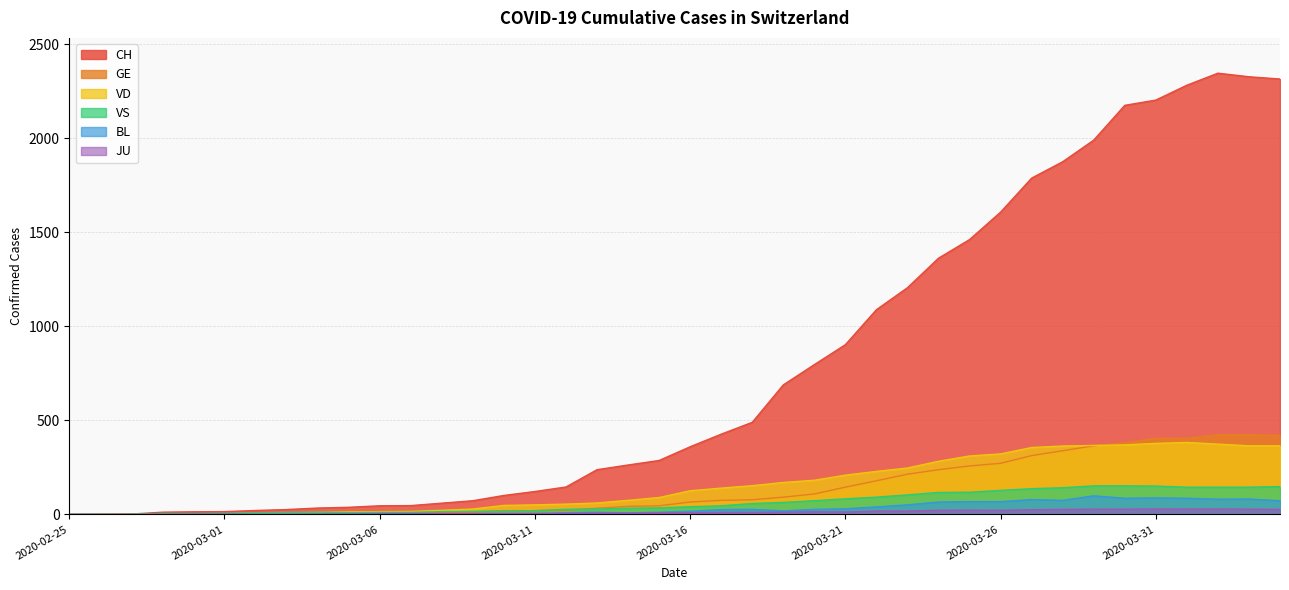

The JU series shows 37 at 2020-03-24. True or false?

False